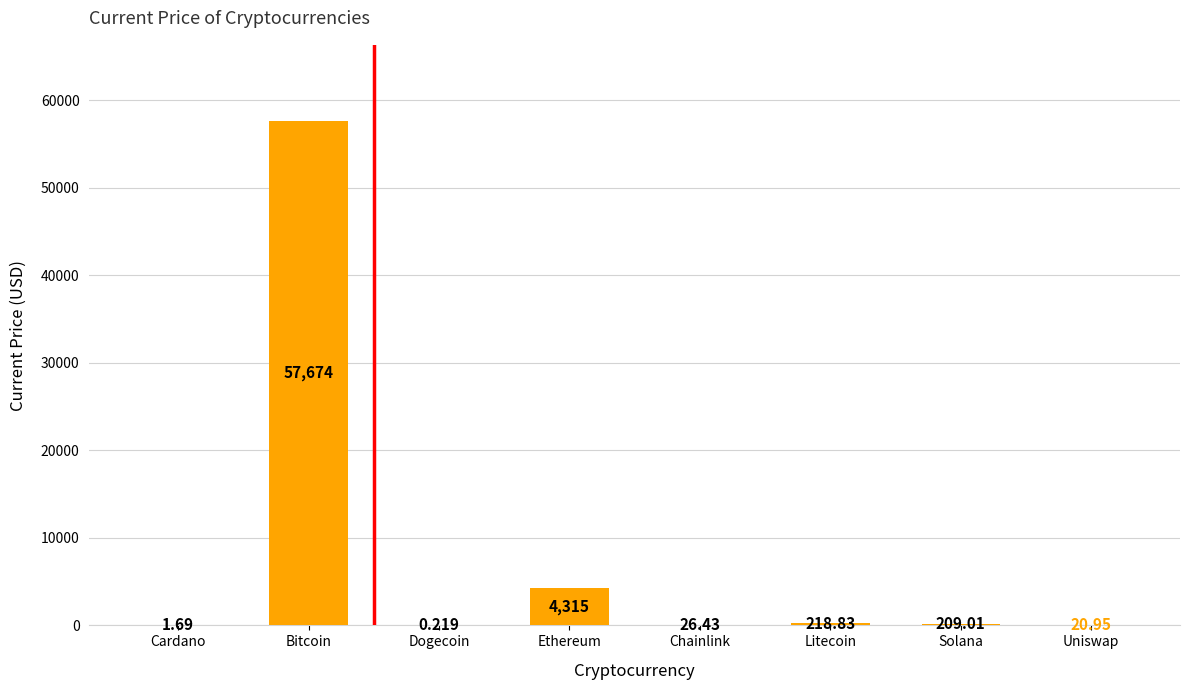

What is the sum of the values at Dogecoin and Ethereum?

4315.1